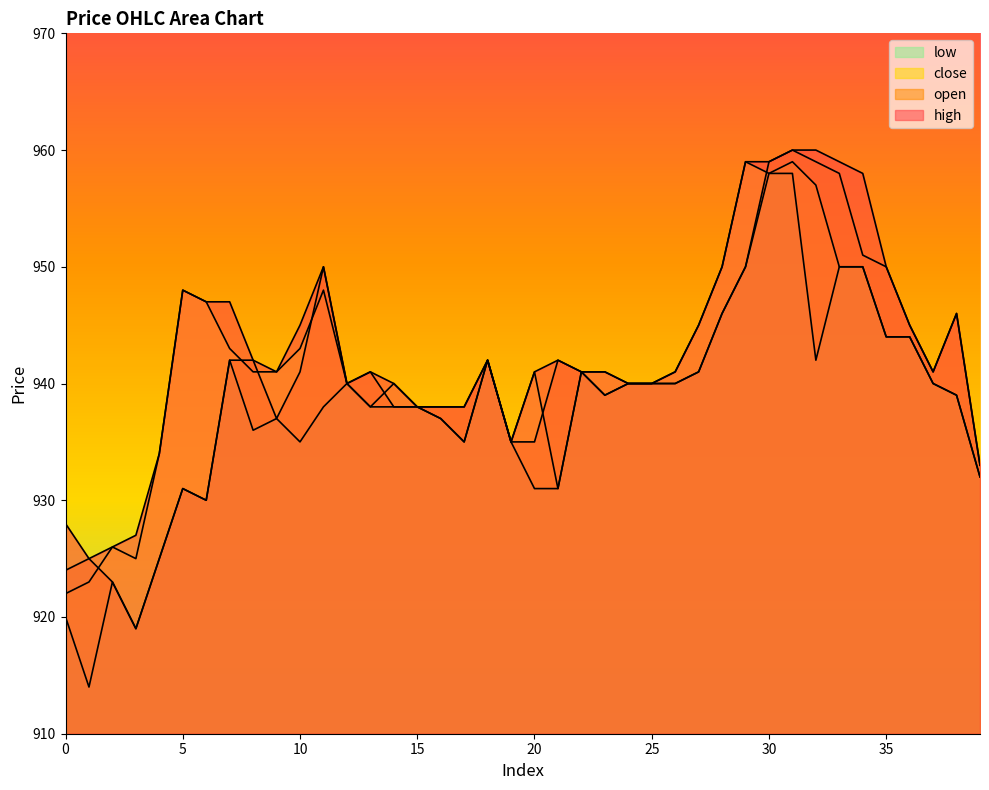

At which label does open reach its minimum?

3